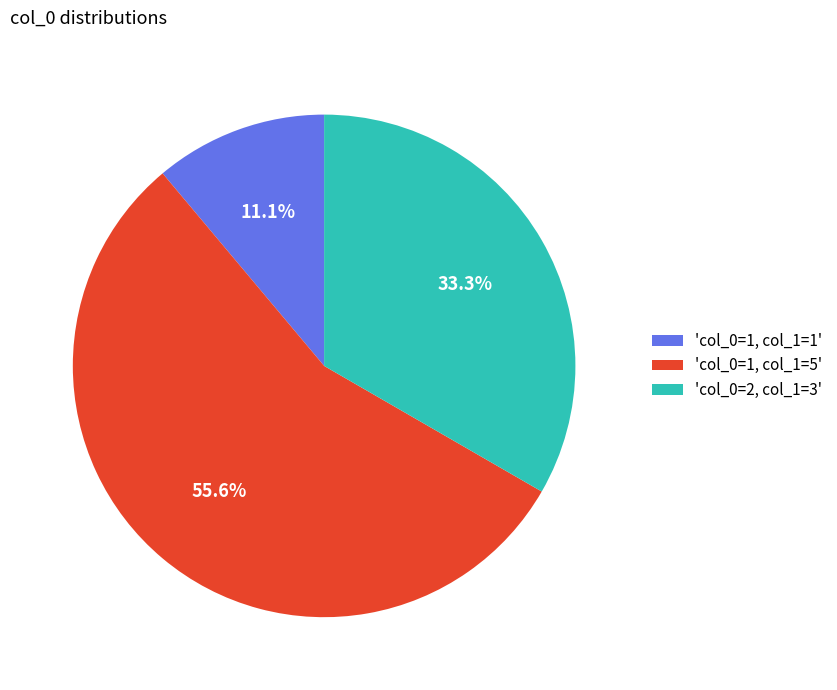

Rank the categories by value from highest to lowest.

'col_0=1, col_1=5', 'col_0=2, col_1=3', 'col_0=1, col_1=1'